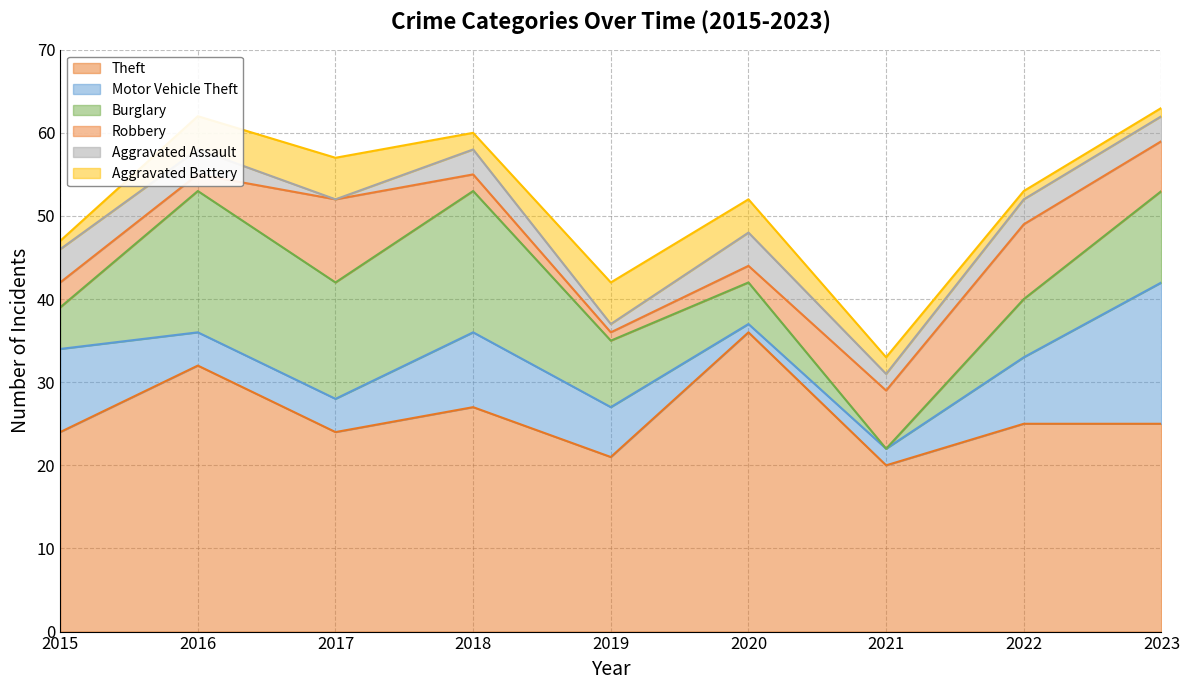

How many times do Robbery and Aggravated Assault cross each other?

3